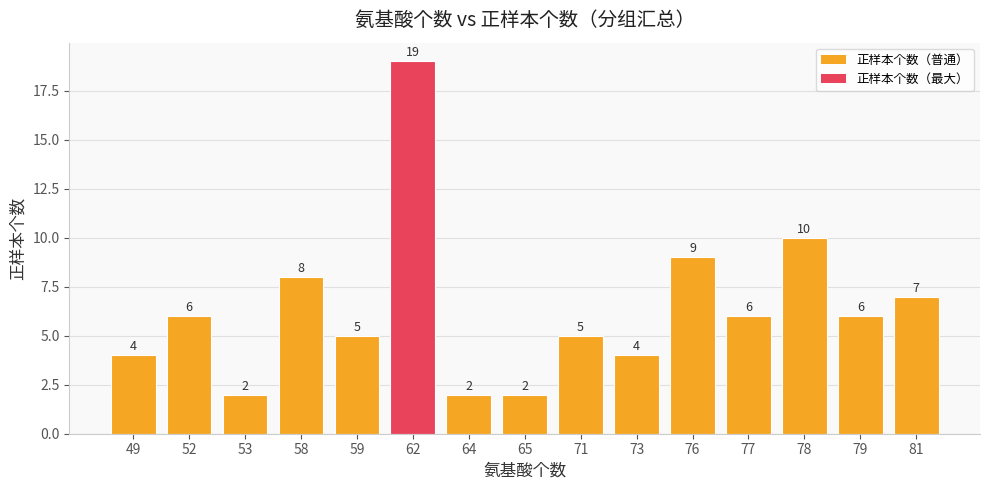

What is the difference between the maximum and second lowest values?

17